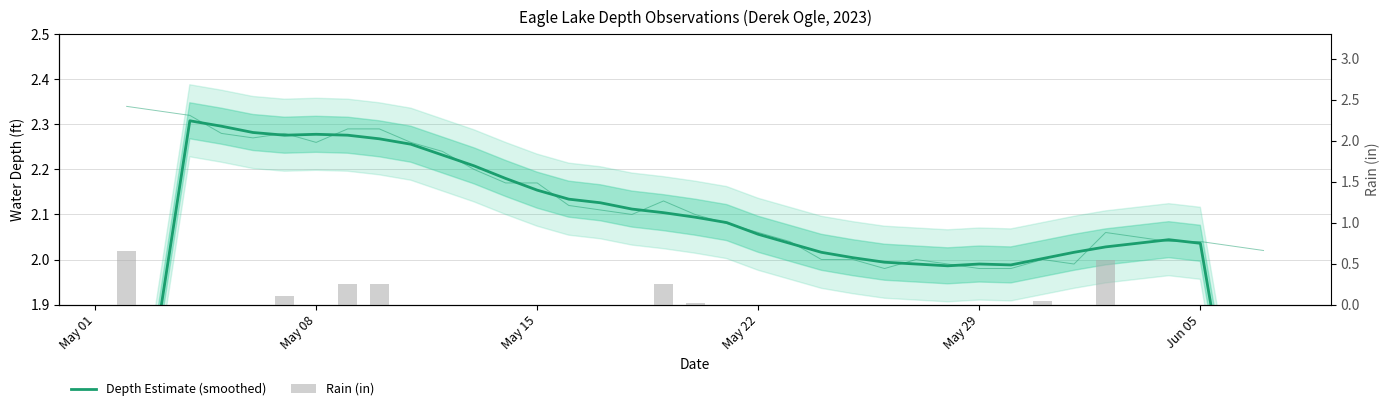

Which series has the largest range (max minus min)?

Depth Estimate (smoothed)